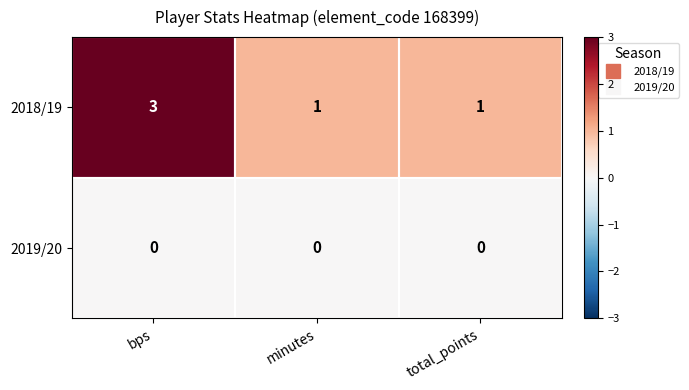

Which label corresponds to the largest value in the chart?

bps